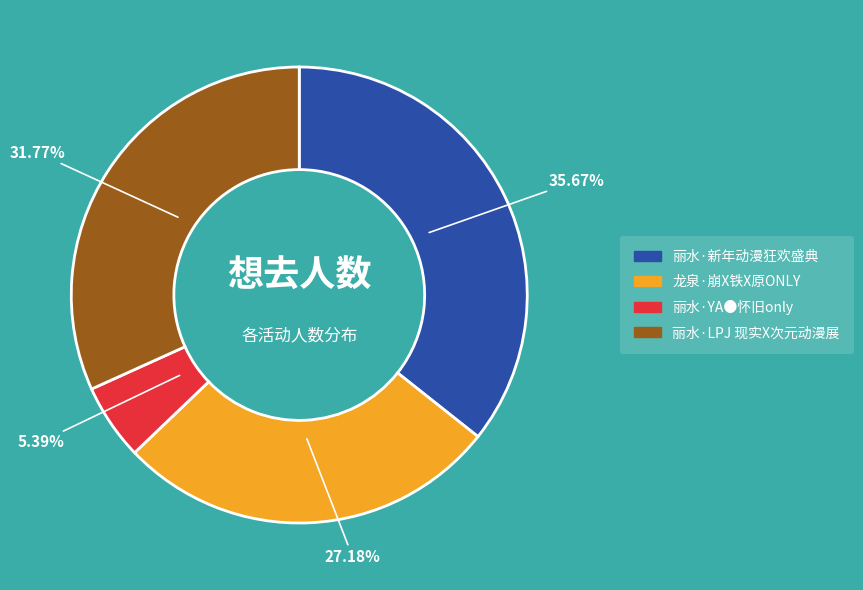

What portion of the pie excludes 丽水·新年动漫狂欢盛典?

64.3%